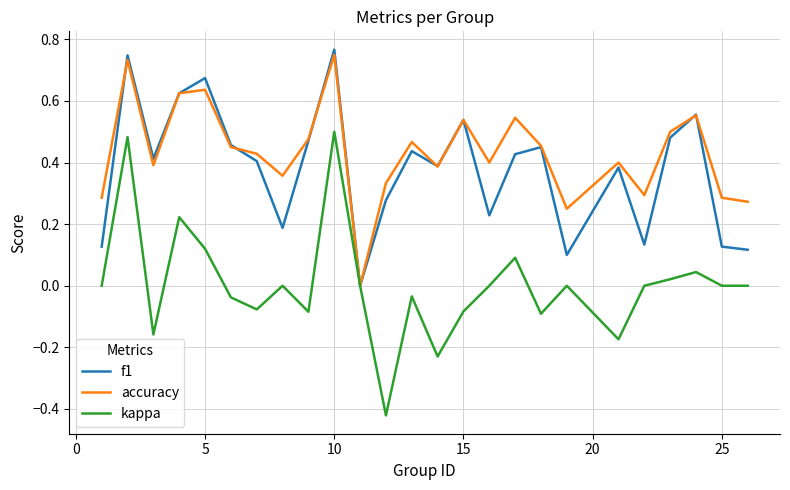

Which series has the widest spread of values?

kappa